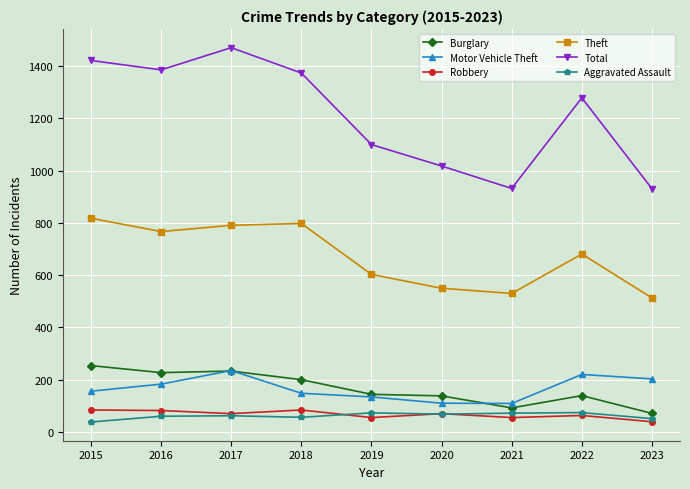

True or false: Theft and Robbery cross at least once.

False